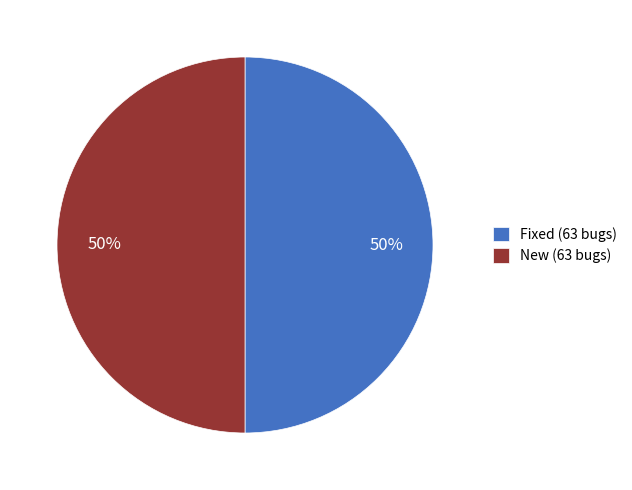

Do New (63 bugs) and Fixed (63 bugs) together represent more than half of the pie?

Yes